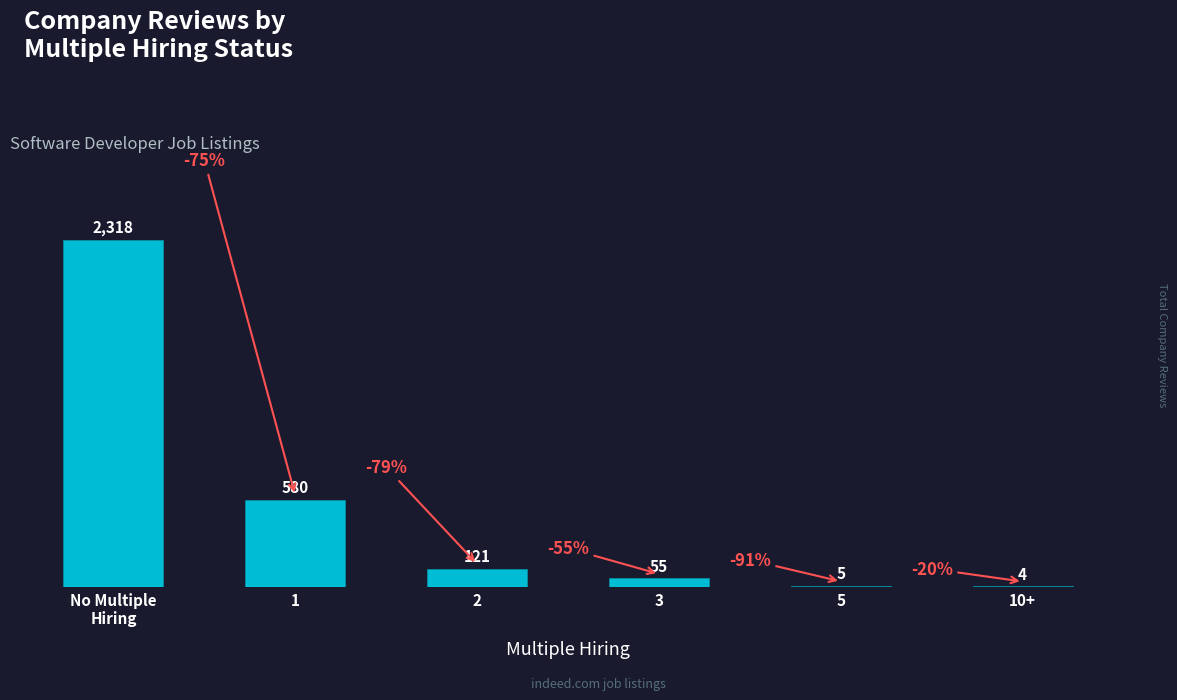

Reading right to left, extract all data points from this chart.

10+=4	5=5	3=55	2=121	1=580	No Multiple
Hiring=2318